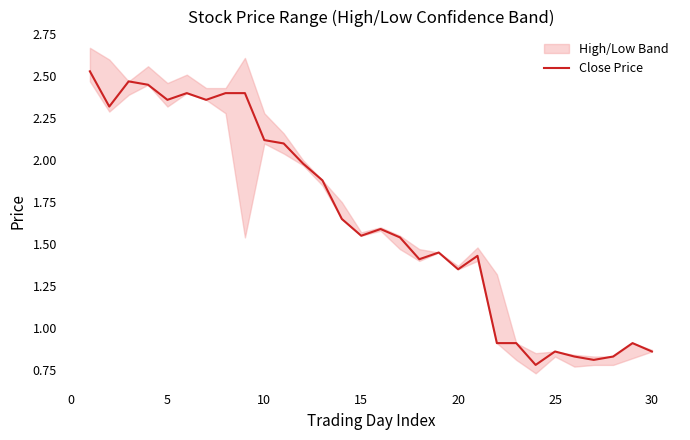

Is it true that Close Price equals 3.8 at 5?

False